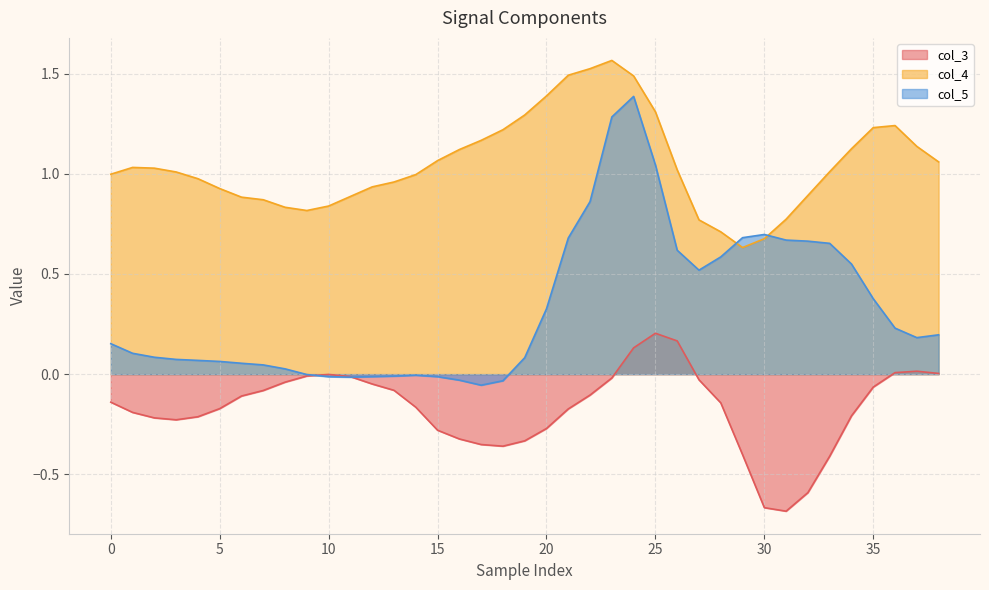

How many data points does each series have?

39